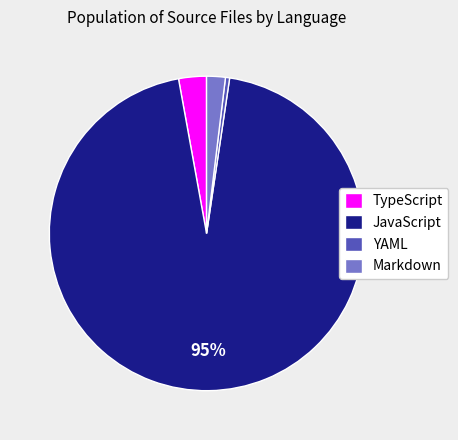

Rank the categories by value from lowest to highest.

YAML, Markdown, TypeScript, JavaScript